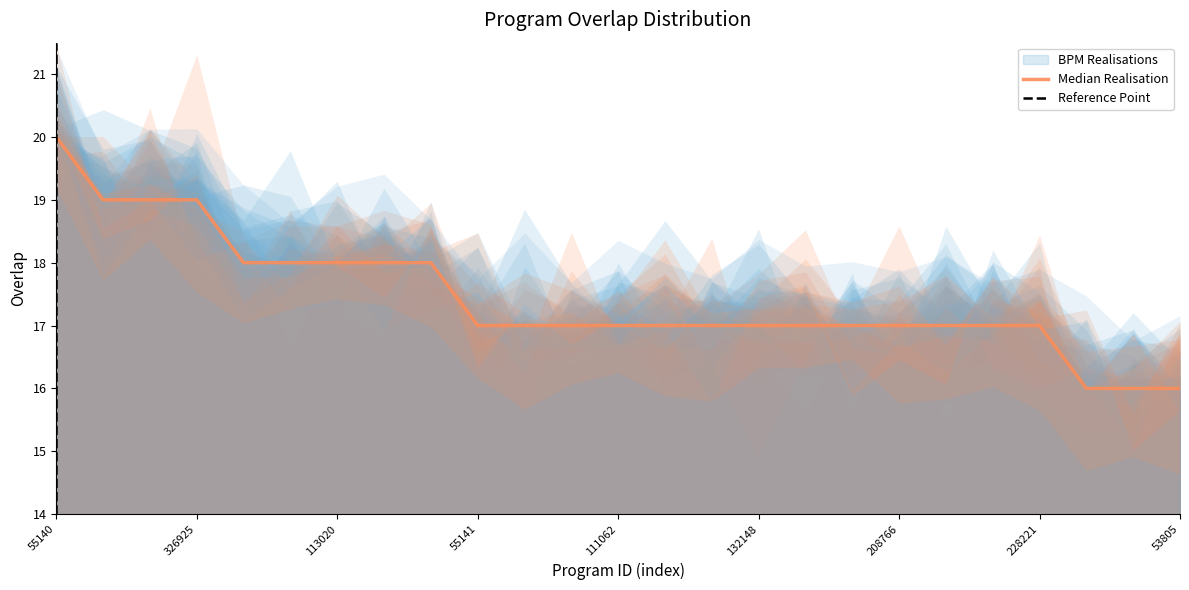

What is the label of the 21st point from the right?

73107